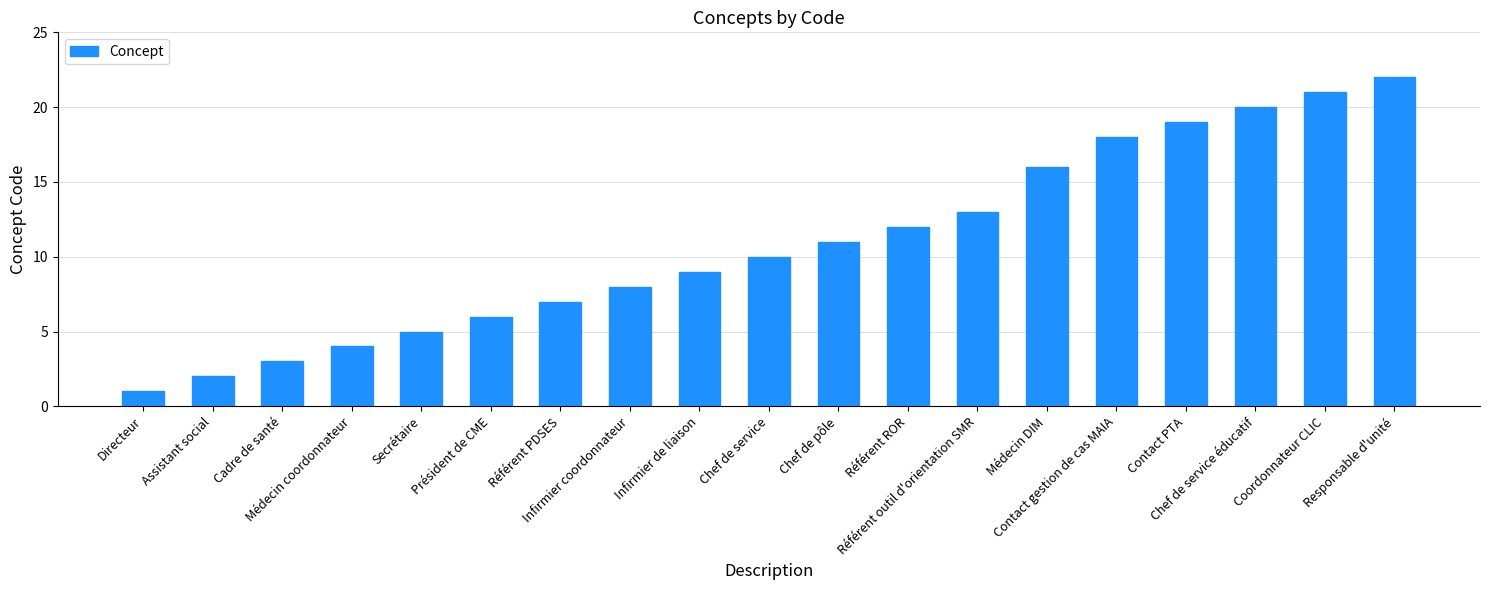

Does the chart contain any negative values?

No